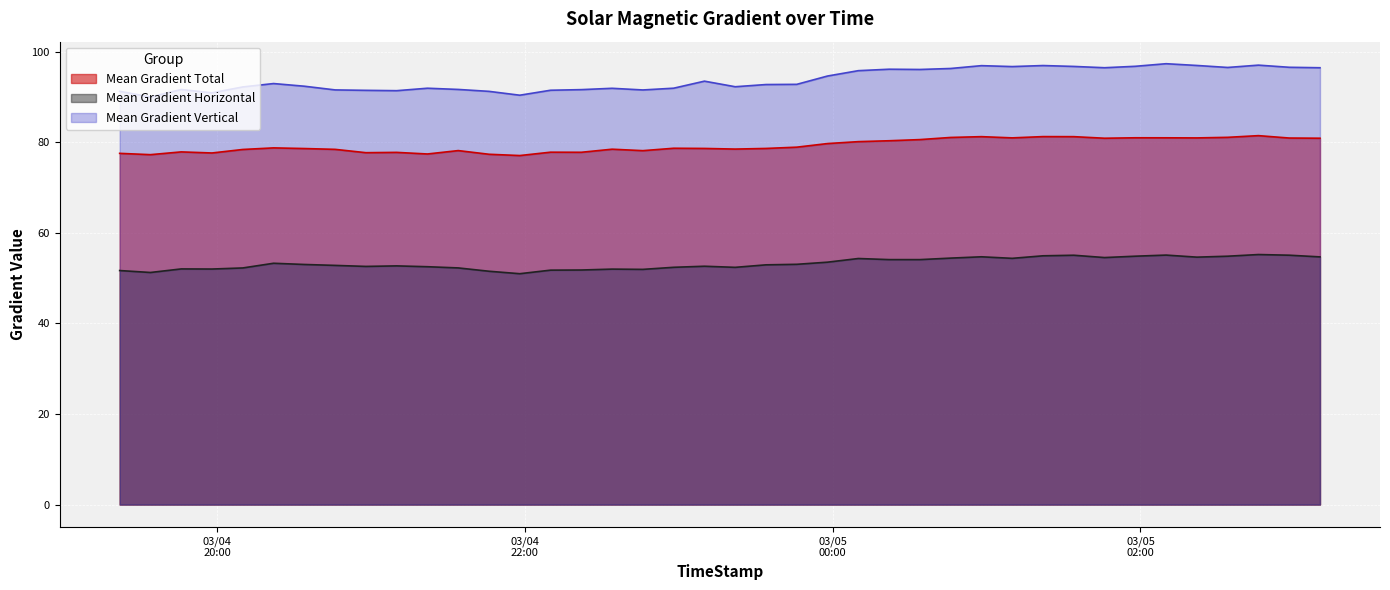

Does the chart display data point markers on the line(s)?

No